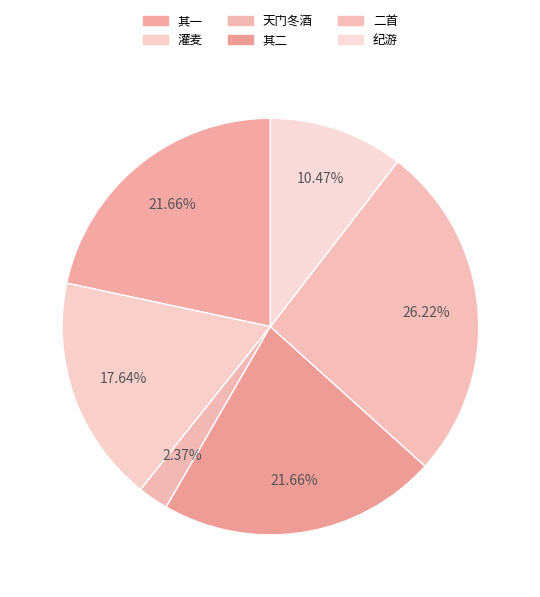

Which category has the biggest portion of the pie?

庚辰岁正月十二日，天门冬酒熟，予自漉之，且漉且尝，遂以大醉，二首